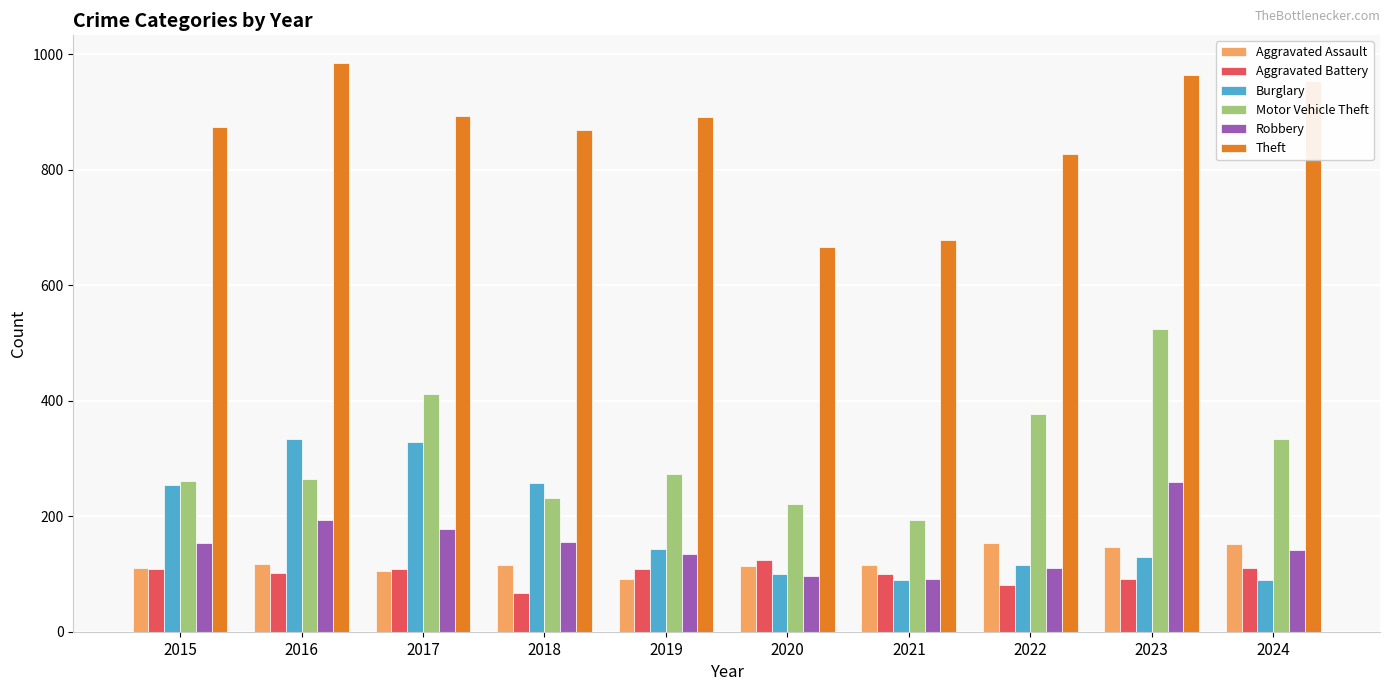

What is the maximum value for Theft?

984